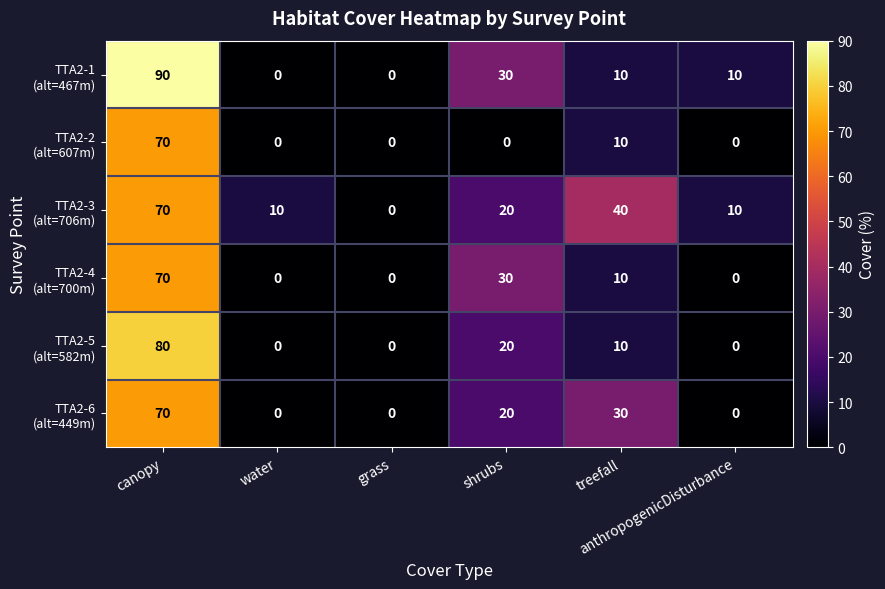

At which category is the sum across all series the highest?

canopy